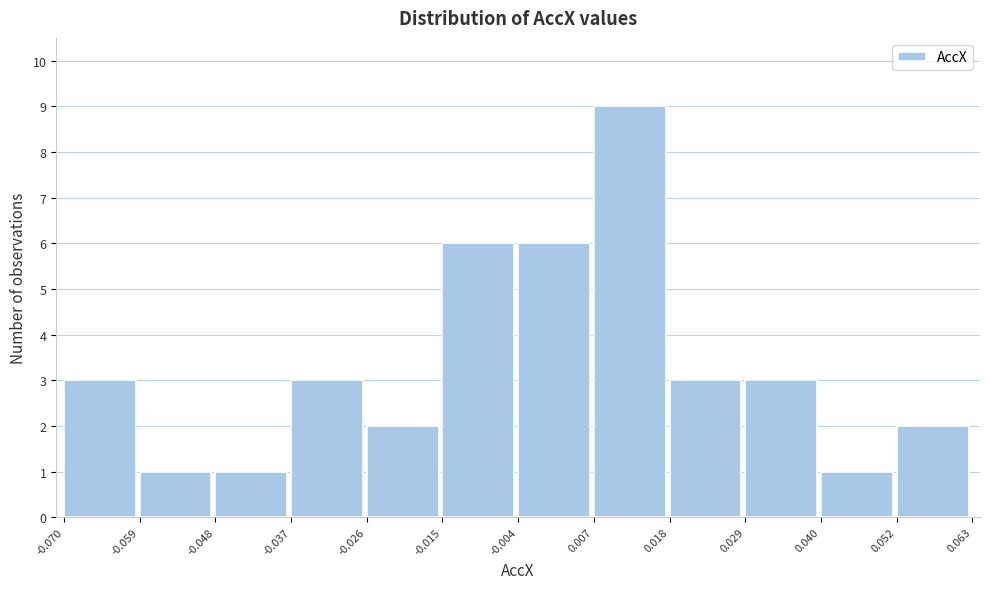

How tall is the bar that spans 0.029 to 0.040 on the x-axis? The values are not printed on the chart, so give them approximately, as read against the axis.

3